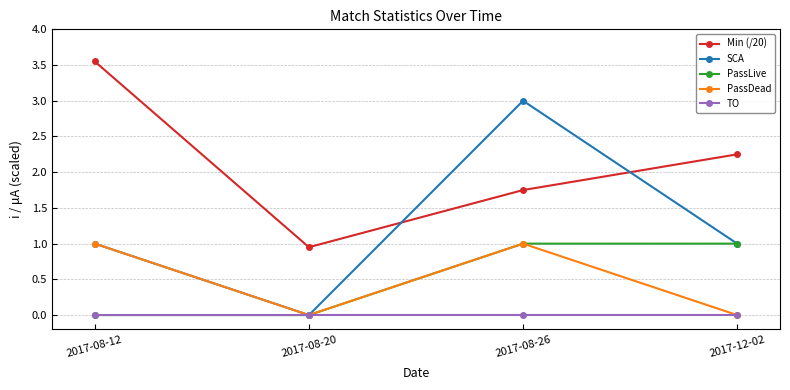

Which series has the largest total across all categories?

Min (/20)